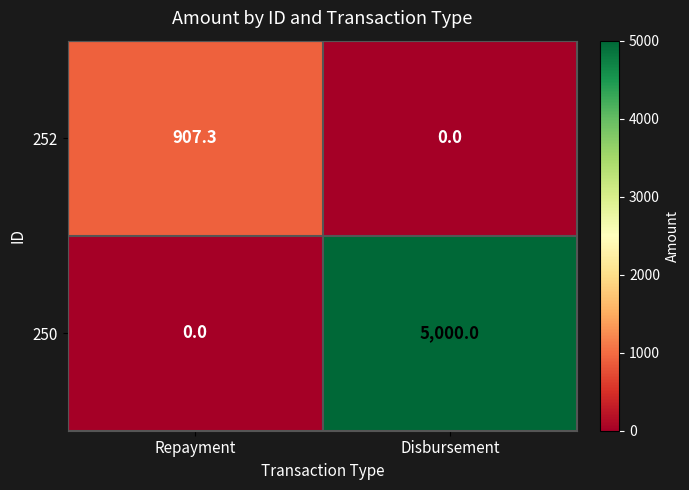

At which label does 252 first exceed 907?

Repayment